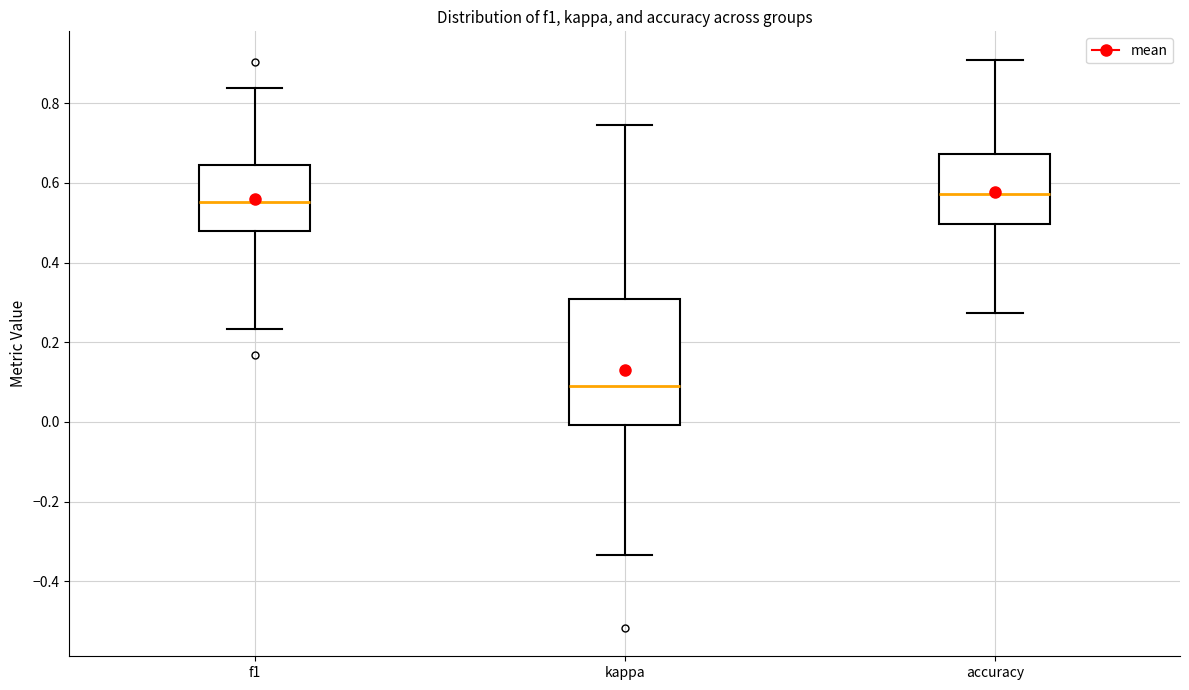

Which box is the tallest, from its lower edge to its upper edge?

kappa